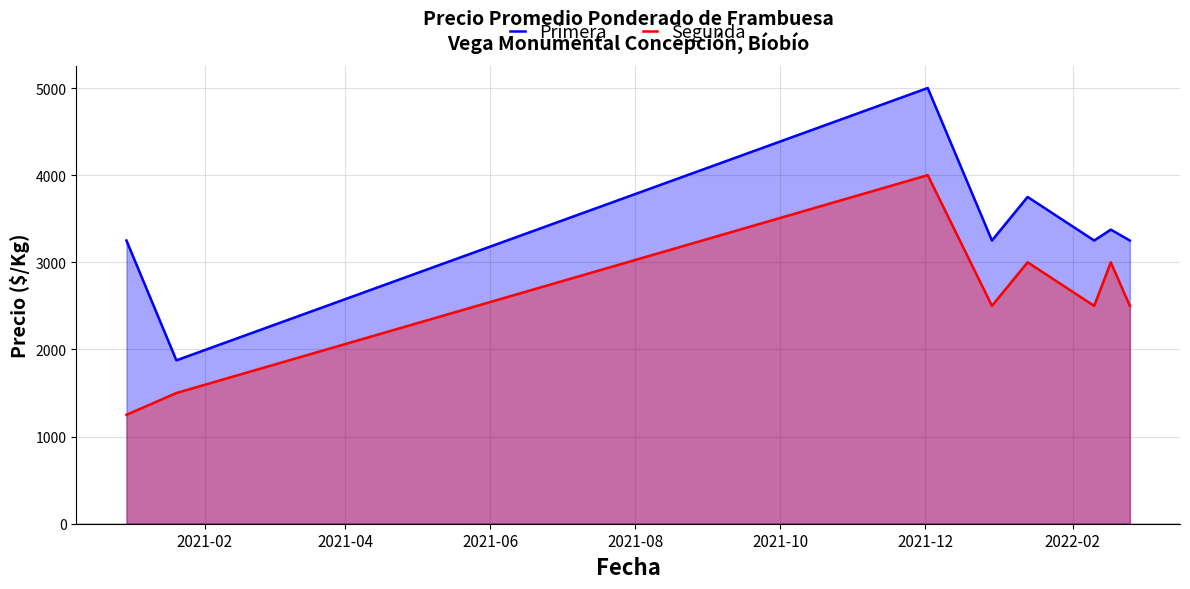

List the series in order of their peak value, highest first.

Primera, Segunda